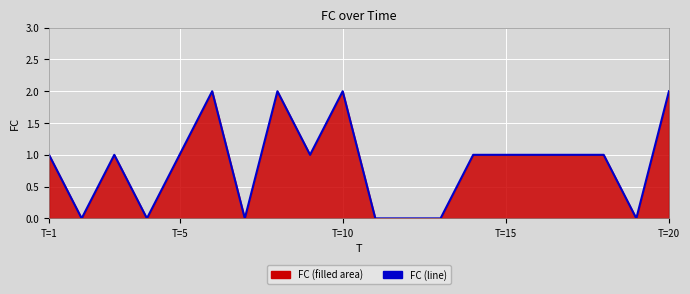

Is it true that the value at T=15 is 1?

True